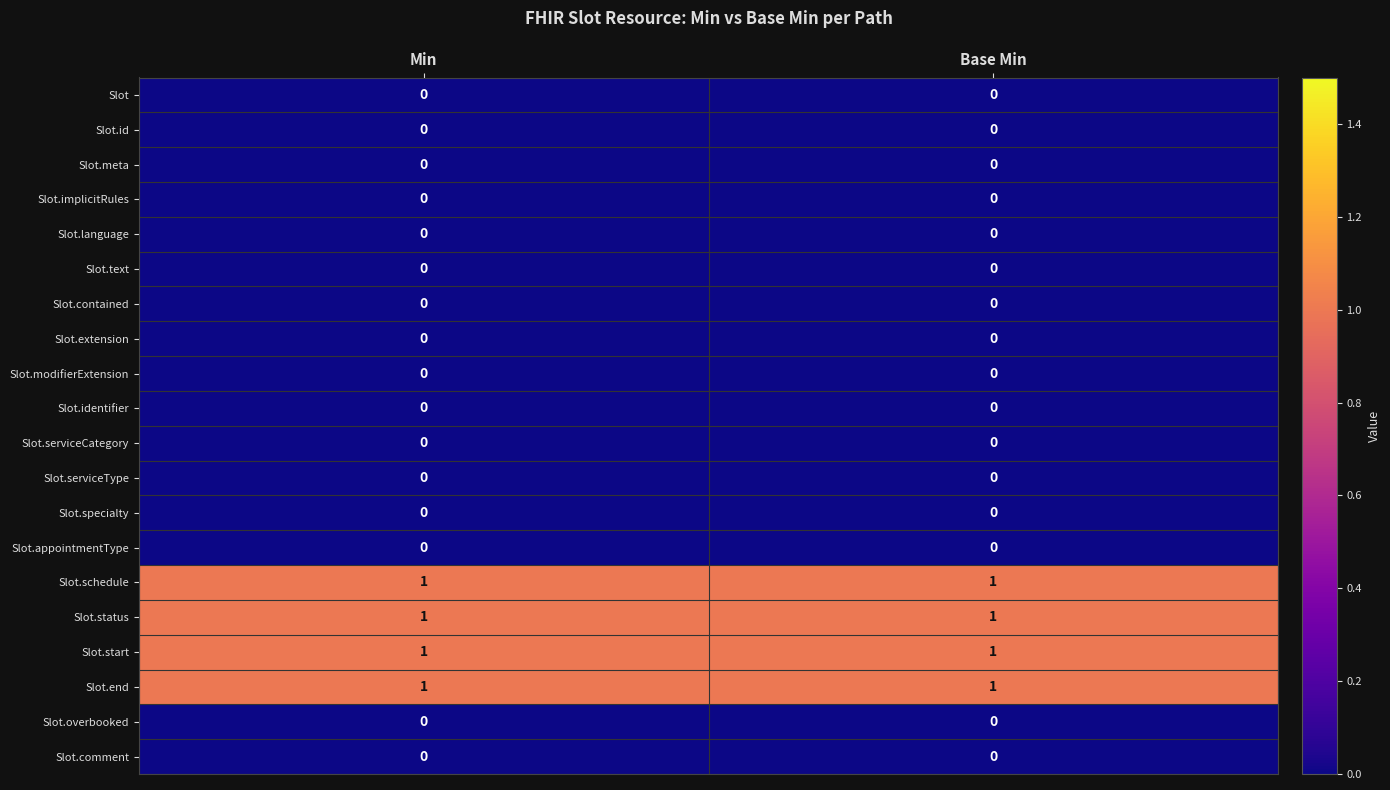

What is the total value across all series at Base Min?

4